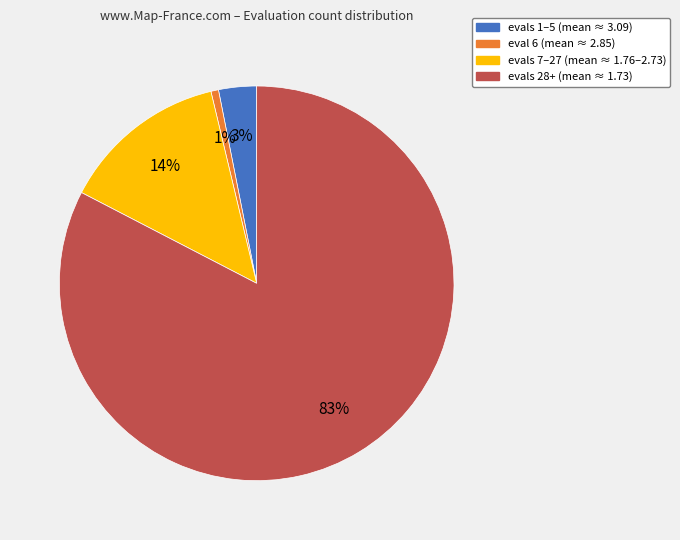

Is there any slice that represents more than half of the pie?

Yes